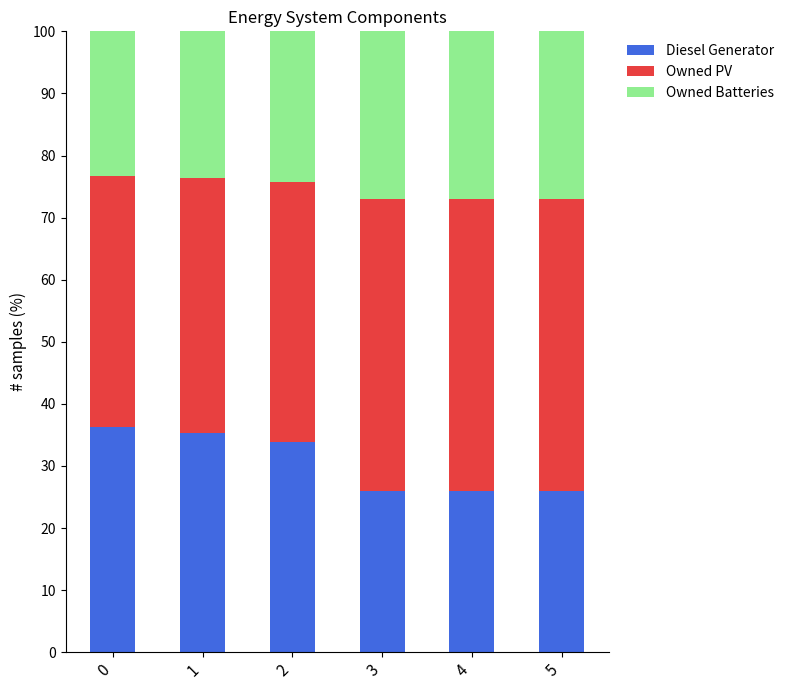

True or false: Diesel Generator has a value of 9.7 at 5.

False